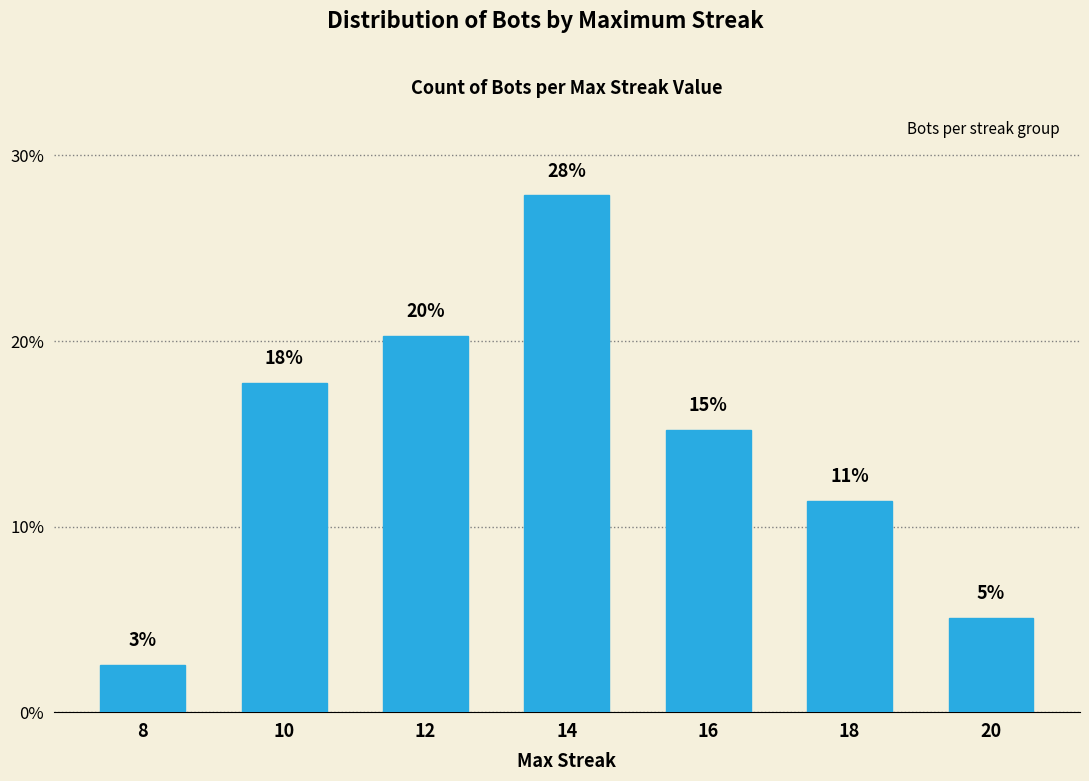

Rank the categories by value from highest to lowest.

14, 12, 10, 16, 18, 20, 8